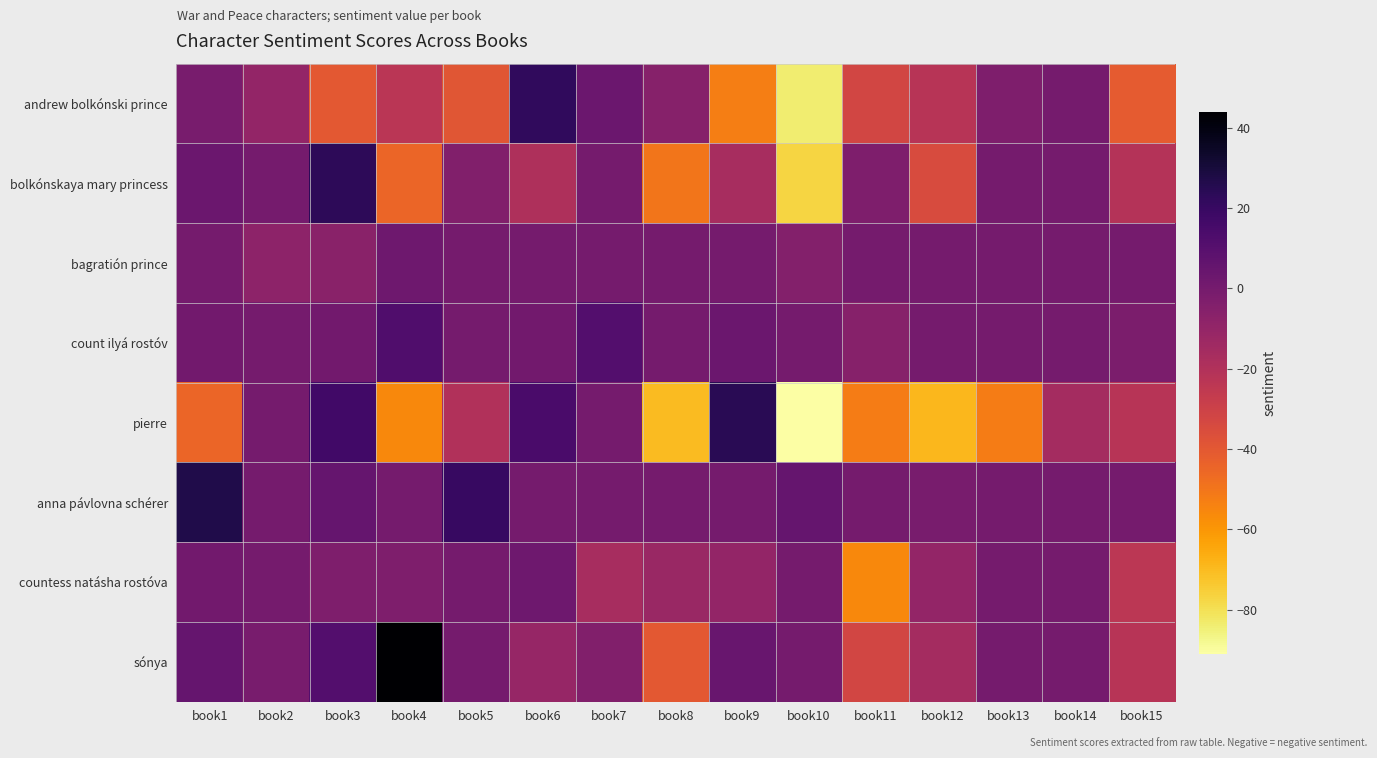

Which has a higher value, book5 or book14?

book14